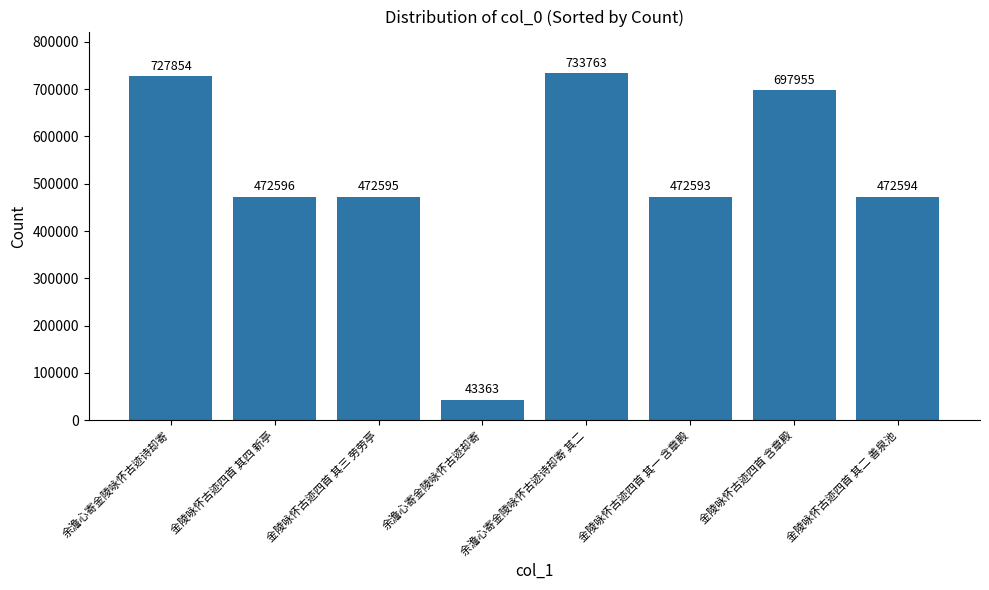

Where does the data first go above 472596?

余澹心寄金陵咏怀古迹诗却寄